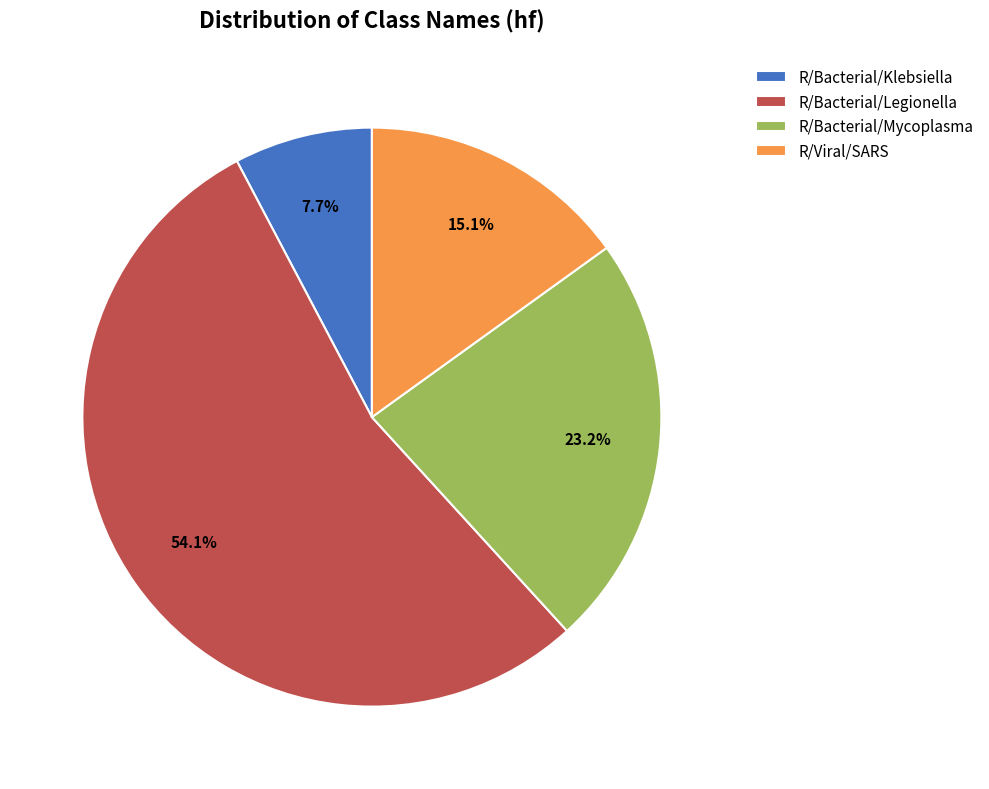

True or false: R/Viral/SARS accounts for 15% of the total.

True